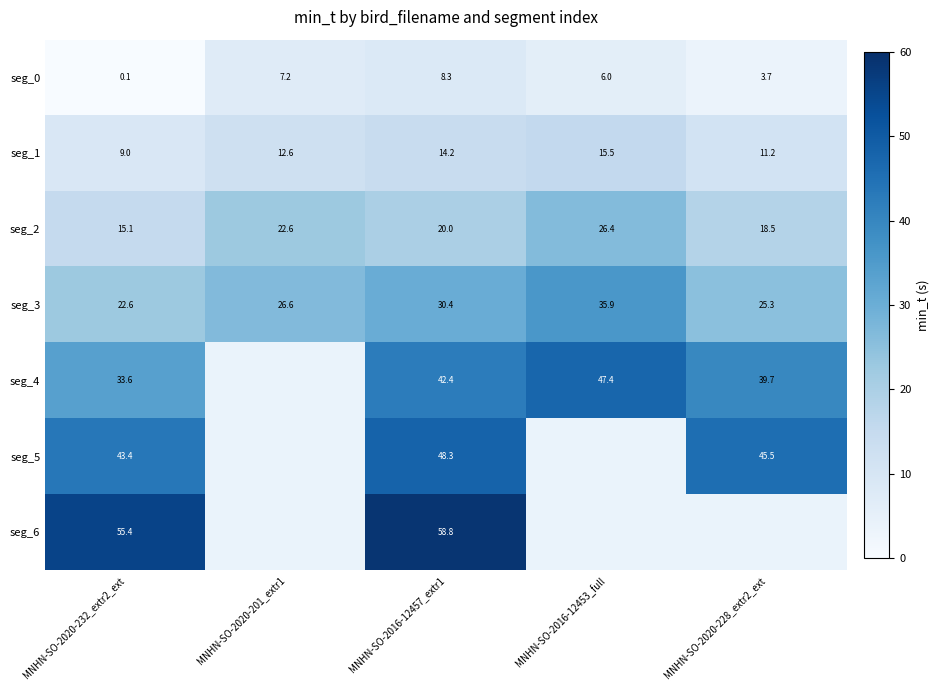

Which has a higher value, MNHN-SO-2020-228_extr2_ext or MNHN-SO-2016-12453_full?

MNHN-SO-2016-12453_full